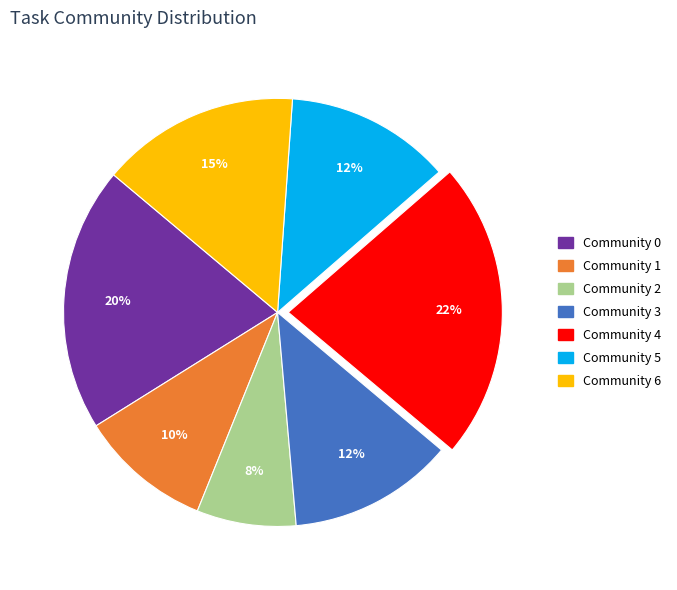

To the nearest percent, what portion does Community 4 represent?

23%